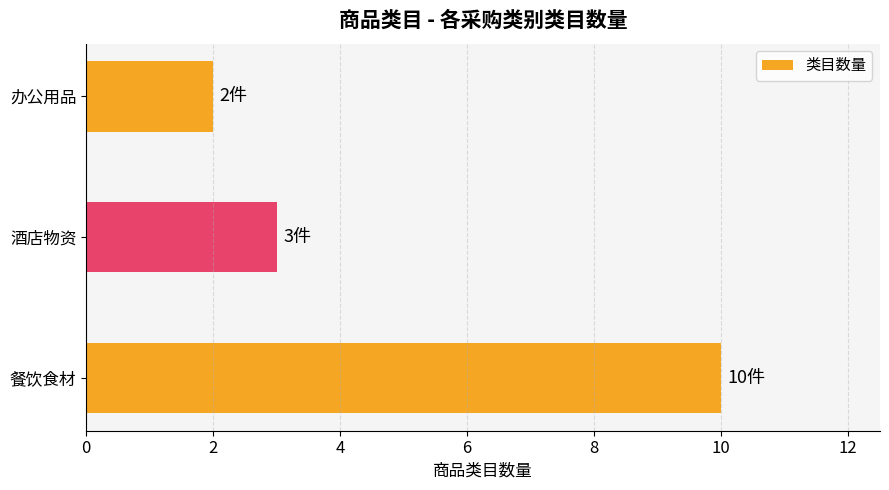

What is the difference between the maximum and minimum values?

8